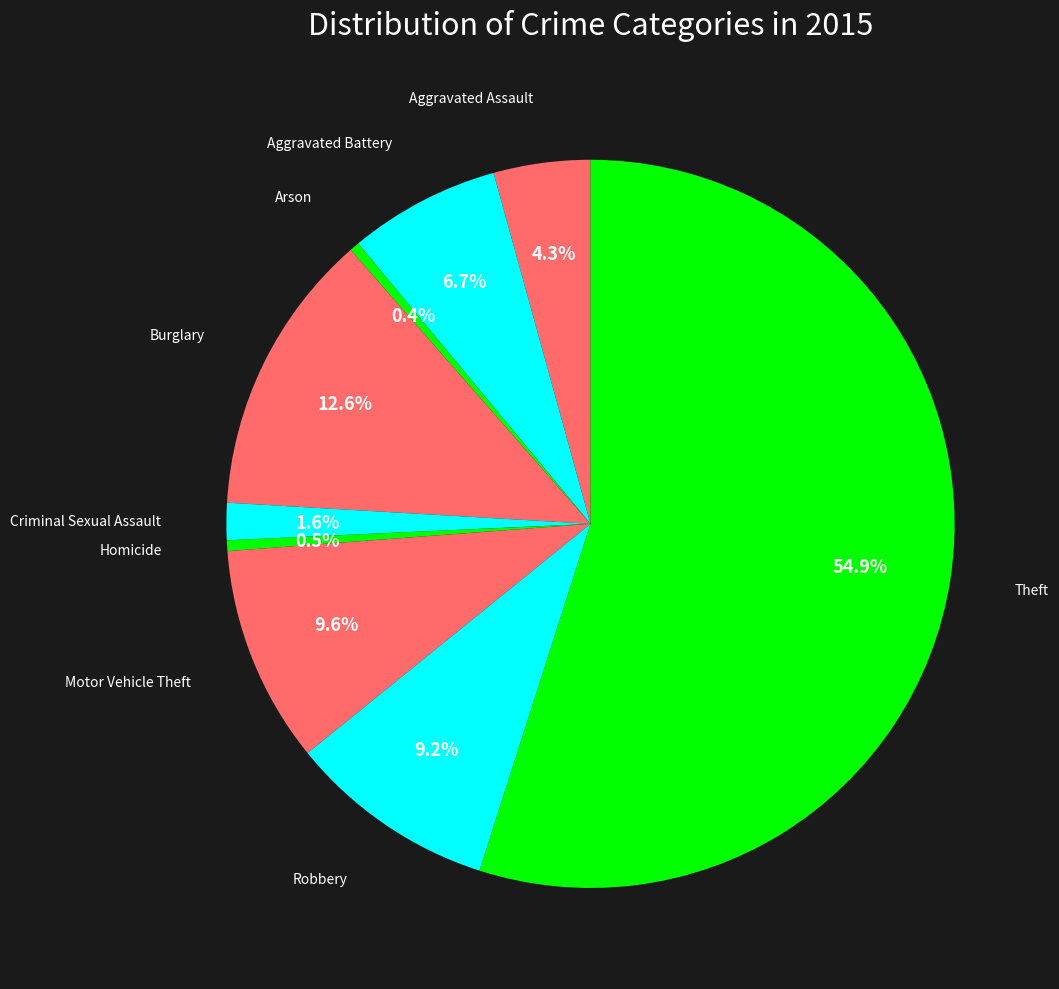

Approximately how many times larger is the value at Robbery compared to Theft?

0.2